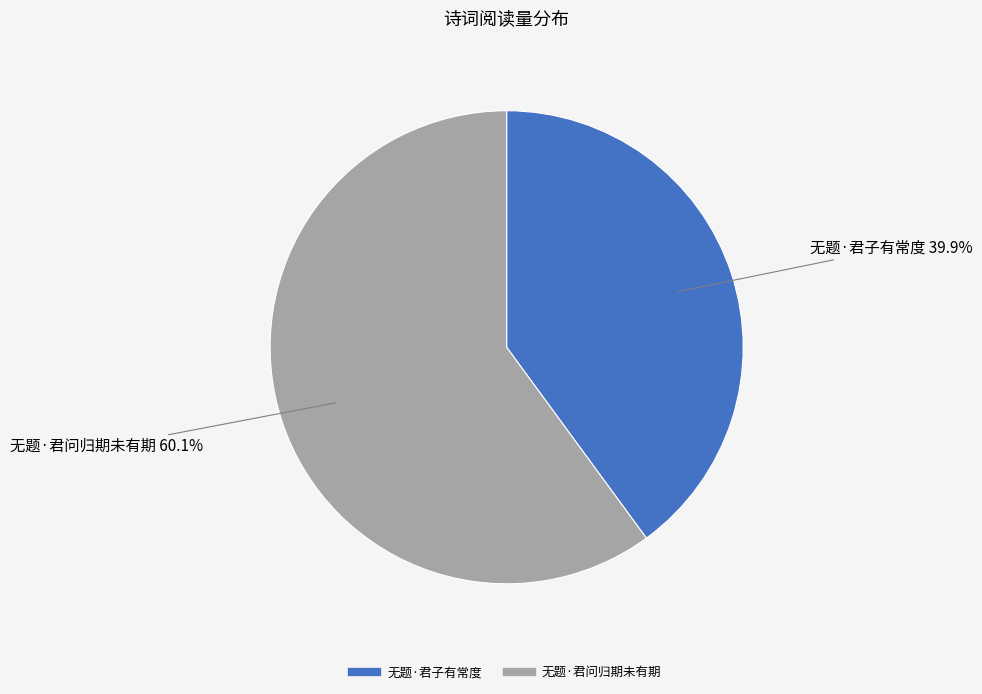

Which category accounts for the majority?

无题·君问归期未有期